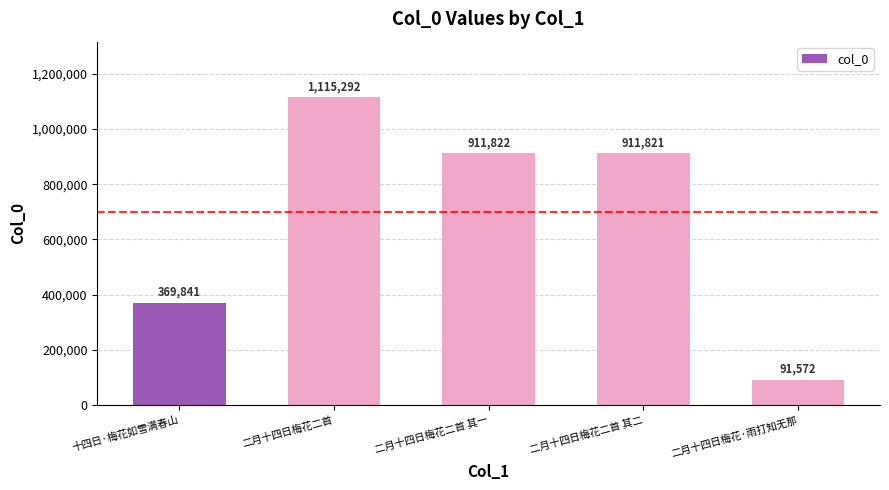

Are the bars horizontal?

No